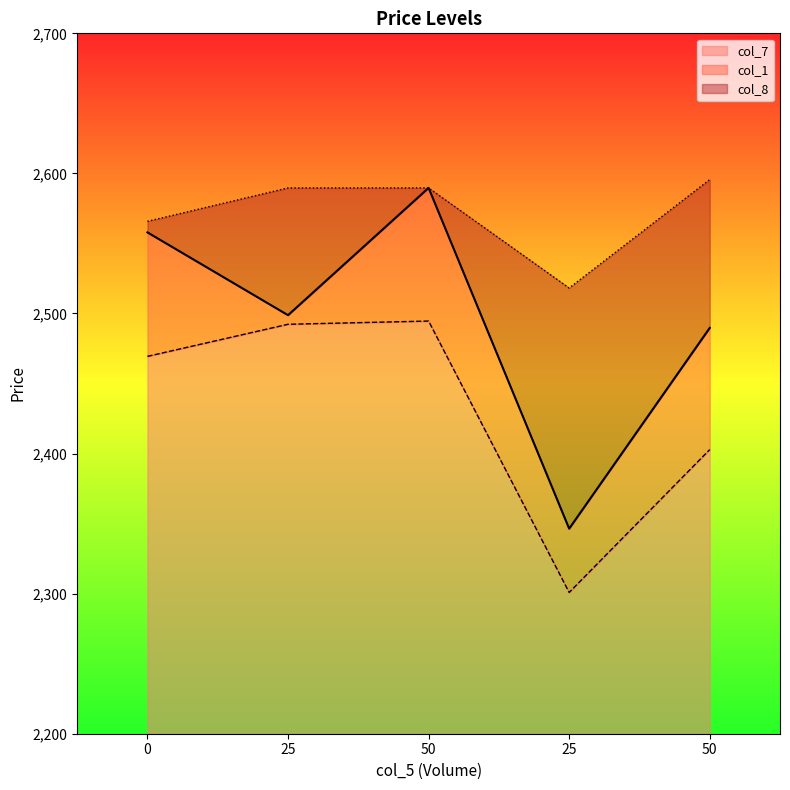

Which series has the largest total across all categories?

col_8